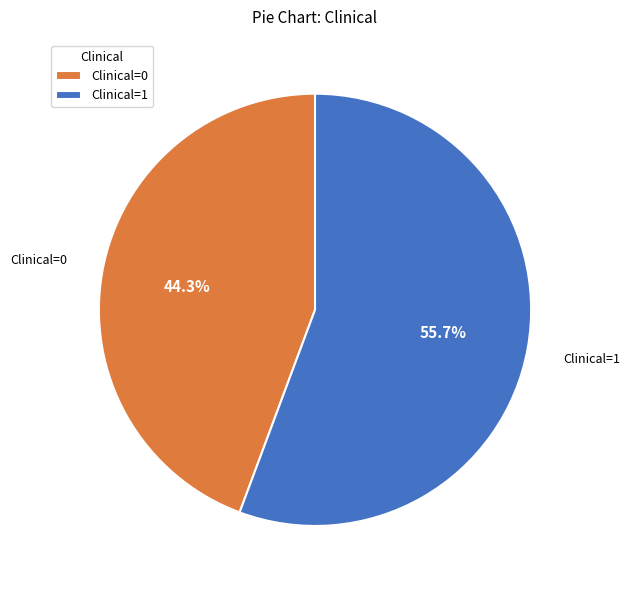

What is the ratio of the value at Clinical=1 to the value at Clinical=0?

1.3